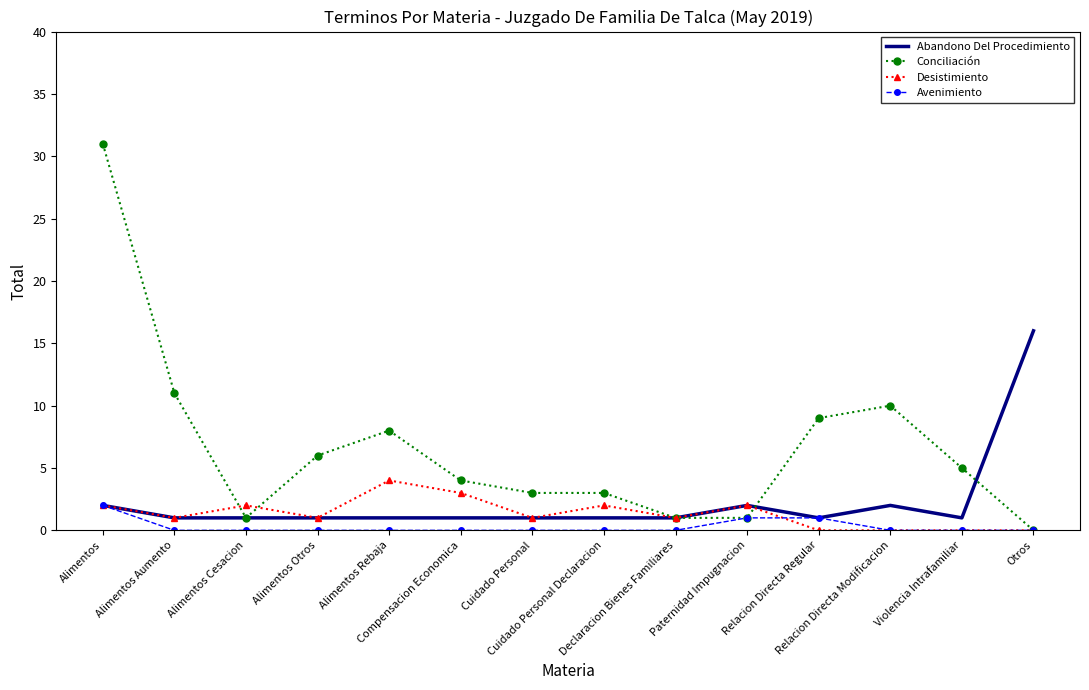

What is the difference between the Conciliación values at Otros and Alimentos Otros?

6